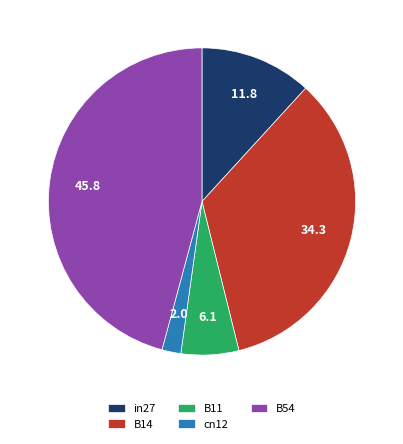

Which slice is the smallest?

cn12